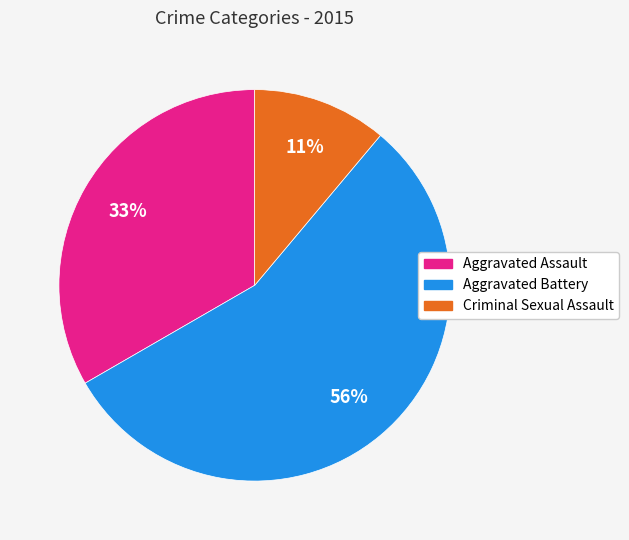

To the nearest percent, what is the average slice percentage?

33%